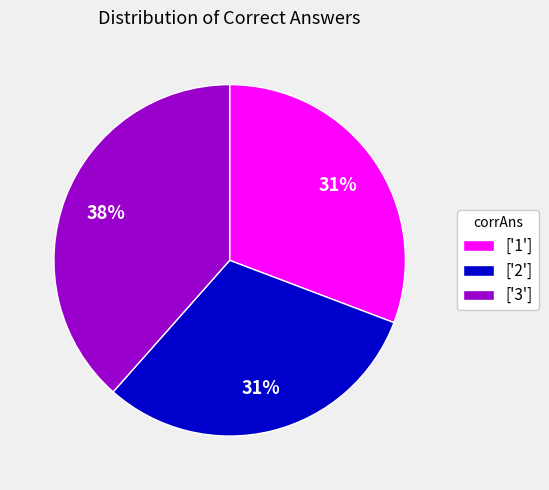

Is there a majority slice in this chart?

No